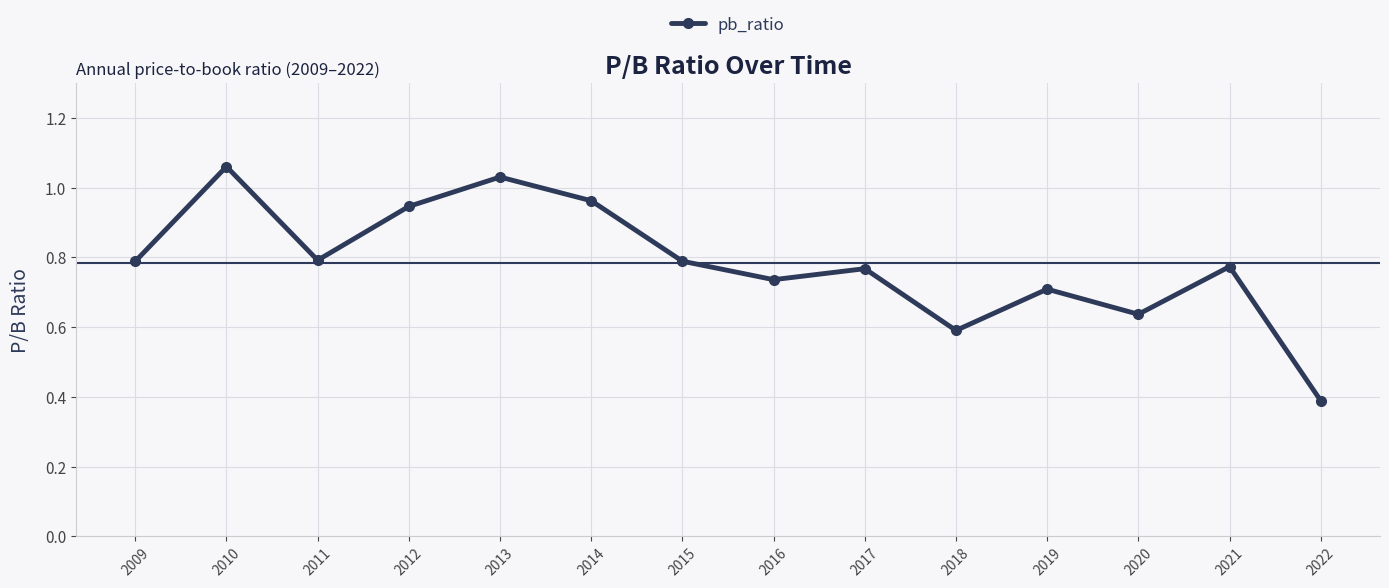

Is this an area chart (filled region under the line)?

No